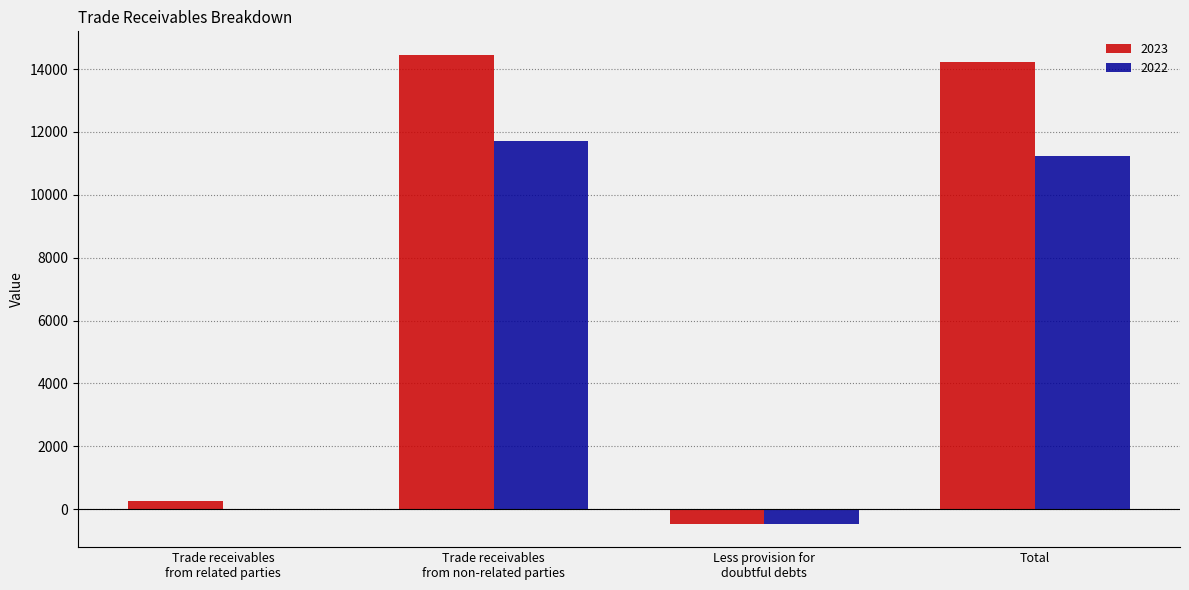

What is the sum of all 2023 values?

28484